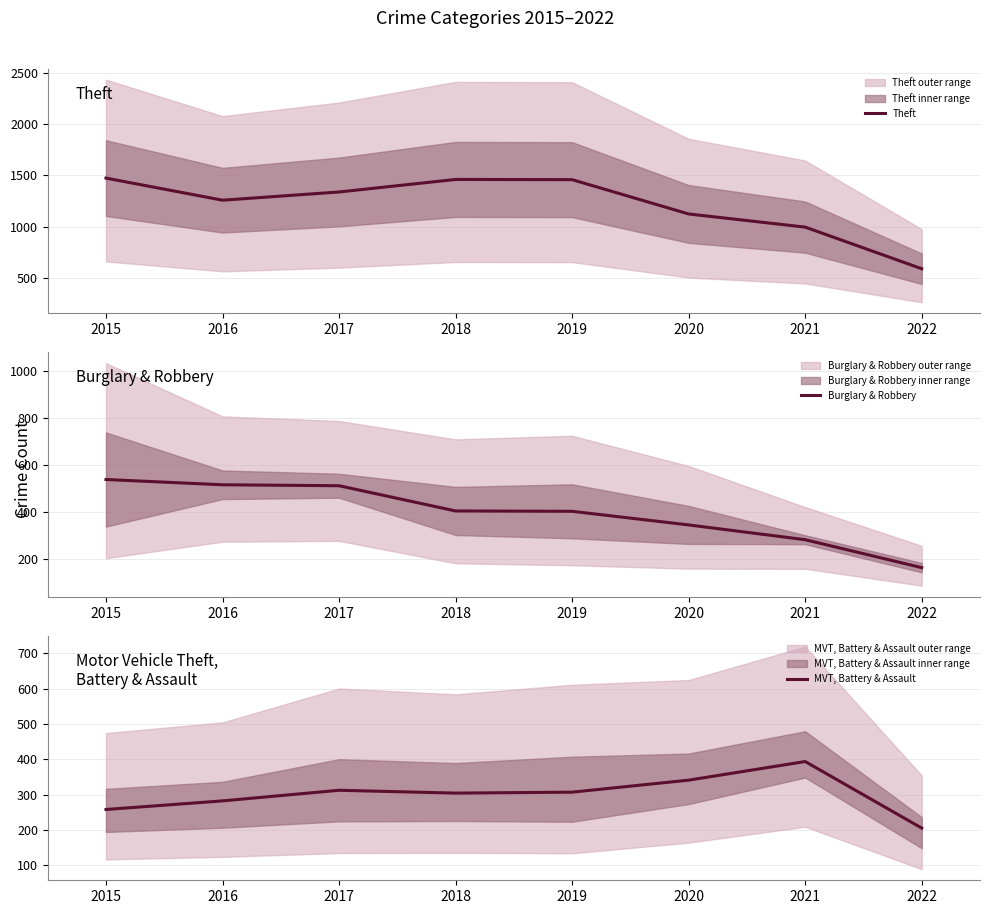

Which category has the highest value across all series?

2015